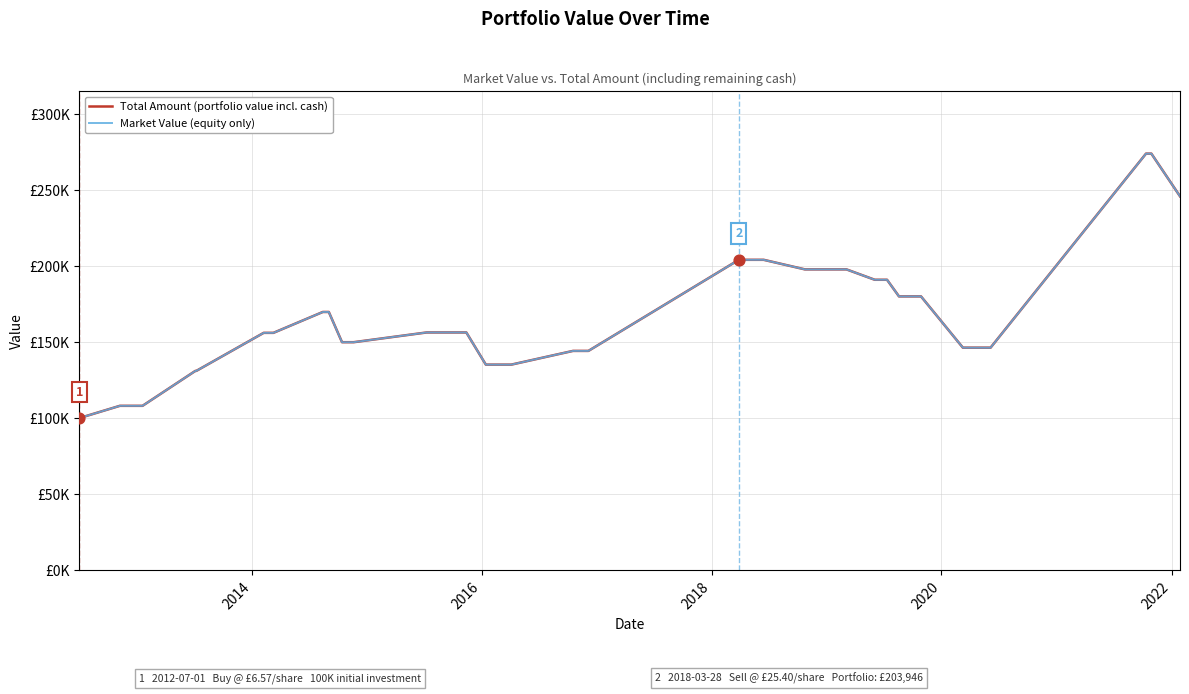

What are all the series names shown in the legend?

Total Amount (portfolio value incl. cash), Market Value (equity only)